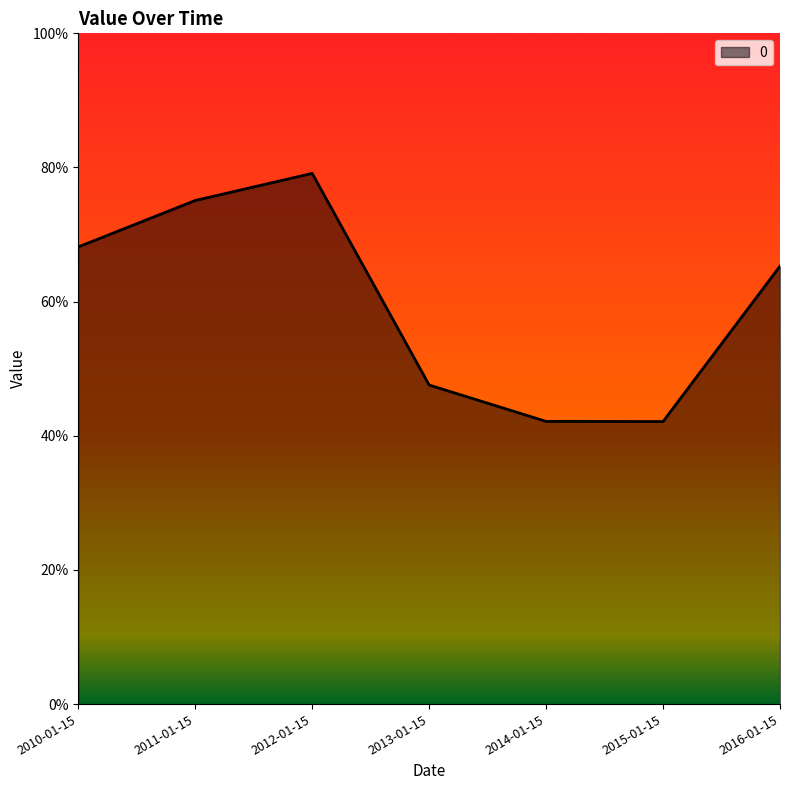

What is the approximate value at 2012-01-15?

0.8